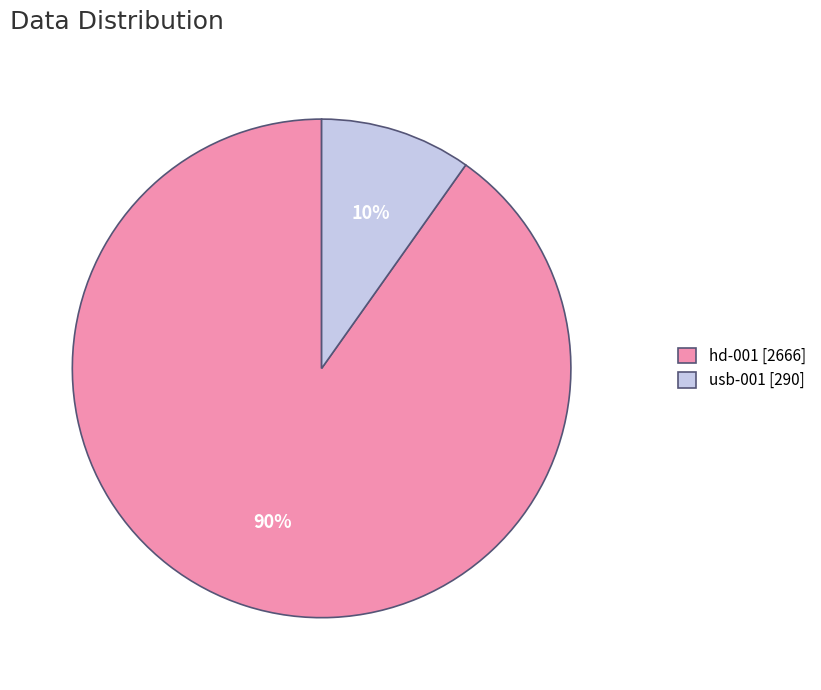

What is the majority slice?

hd-001